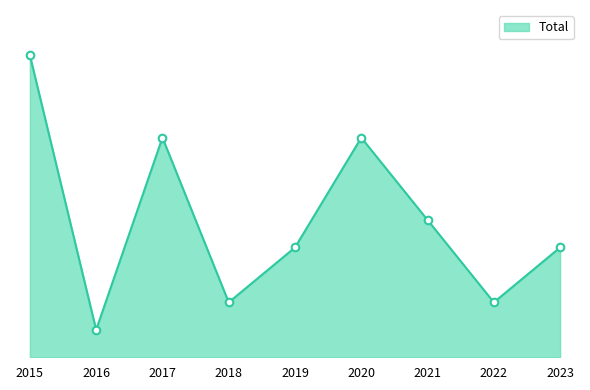

Approximately how many times larger is the value at 2016 compared to 2018?

0.5